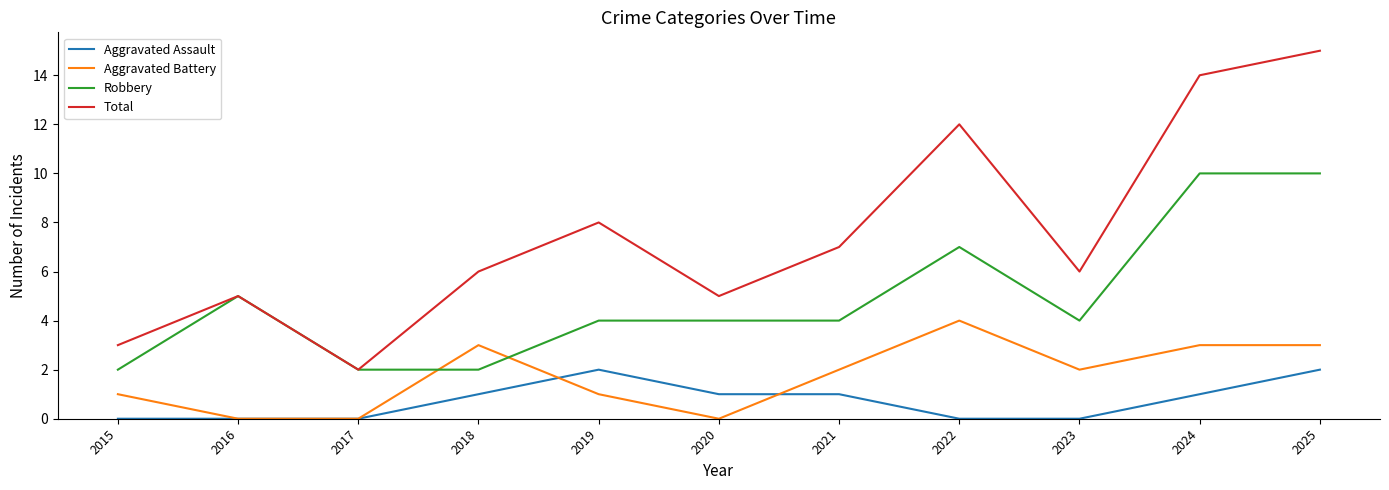

What is the difference between the highest and lowest values at 2019?

7